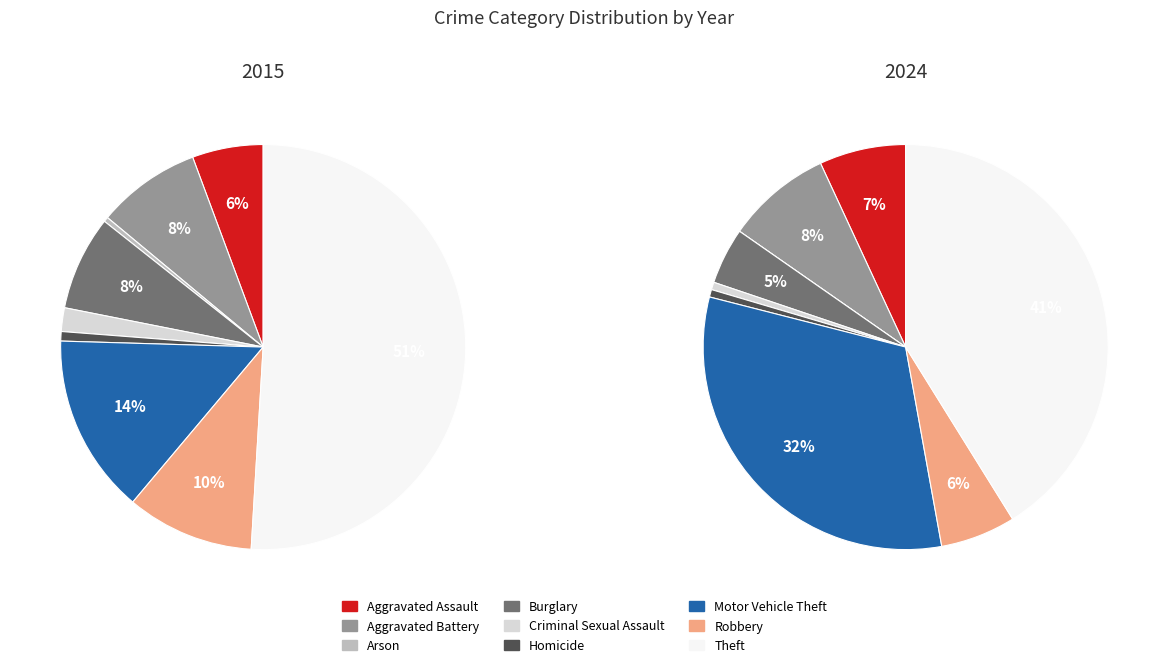

Is there a majority slice in this chart?

Yes